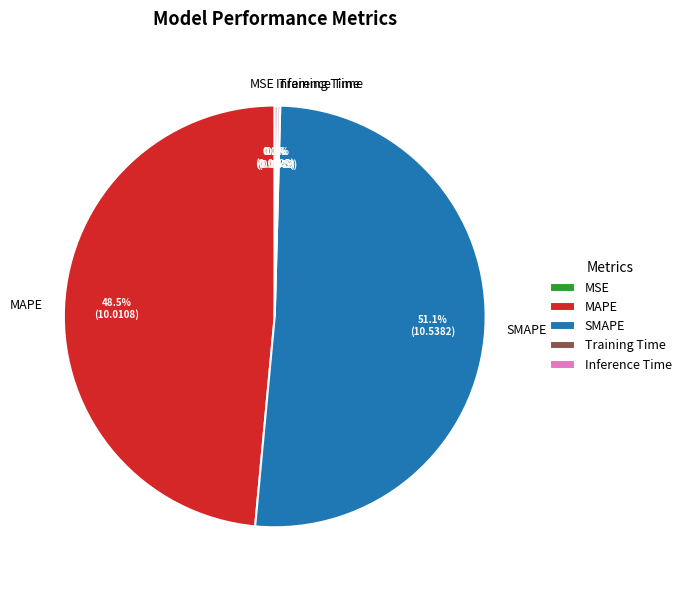

Does SMAPE account for over 50% of the chart?

Yes